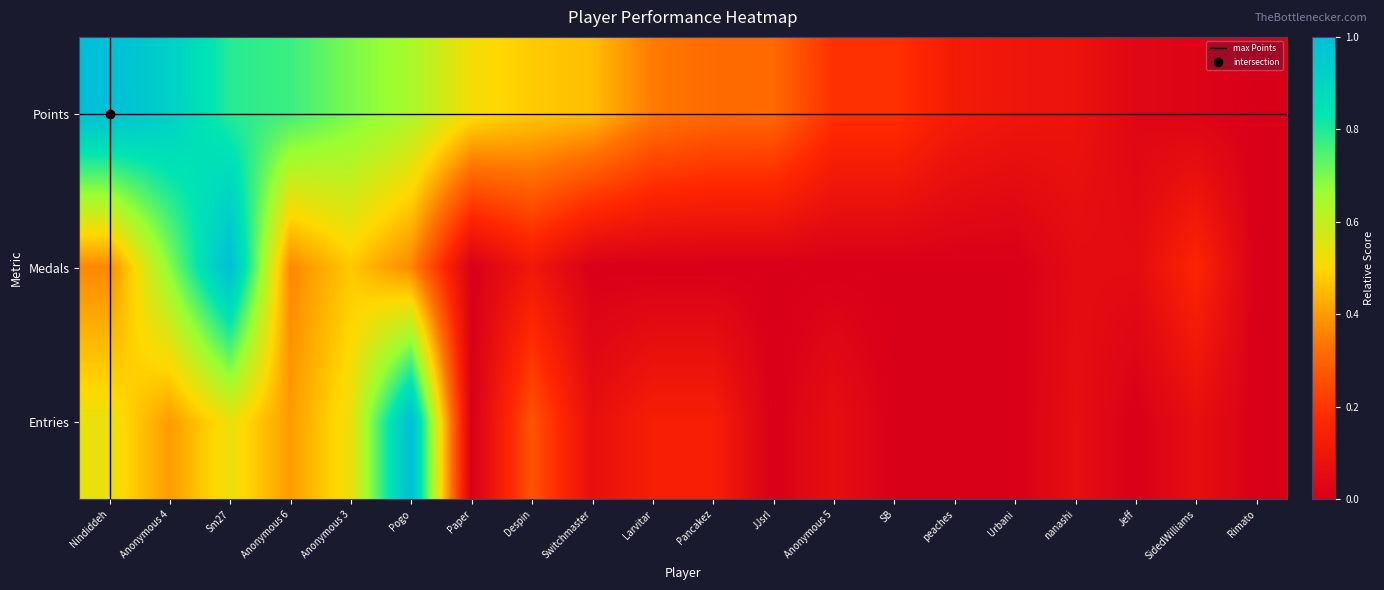

Is it true that Medals equals 0.0 at Urbani?

True